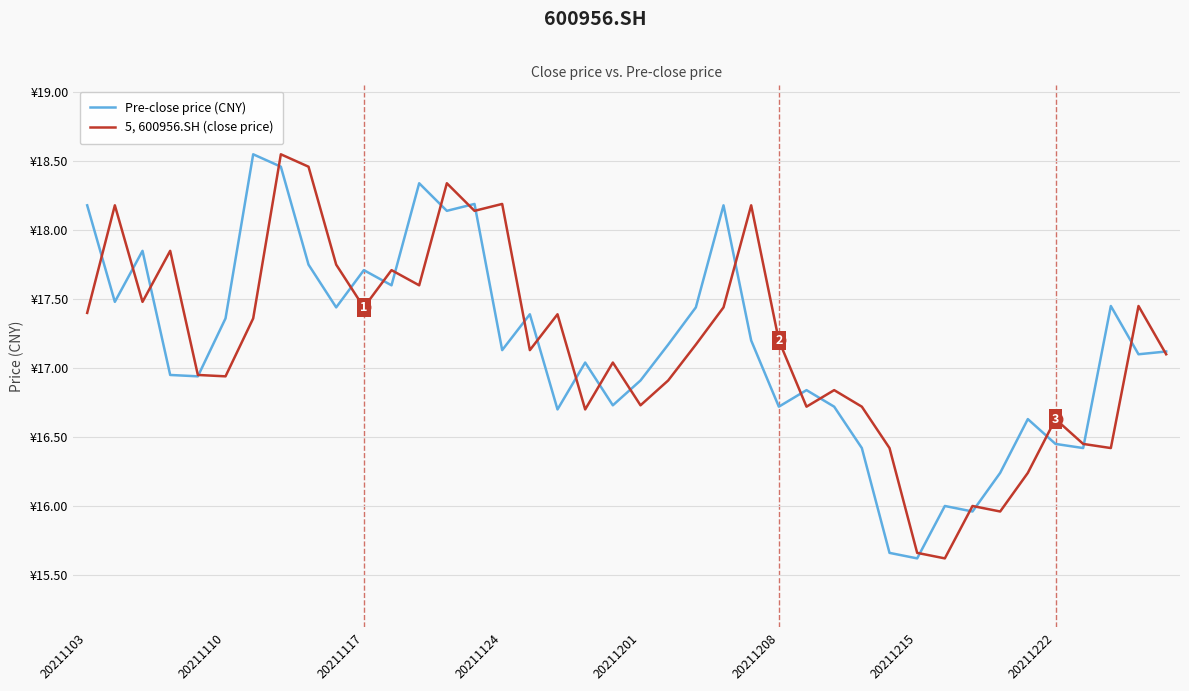

Which series ends up on top after the final intersection of 5, 600956.SH (close price) and Pre-close price (CNY)?

Pre-close price (CNY)